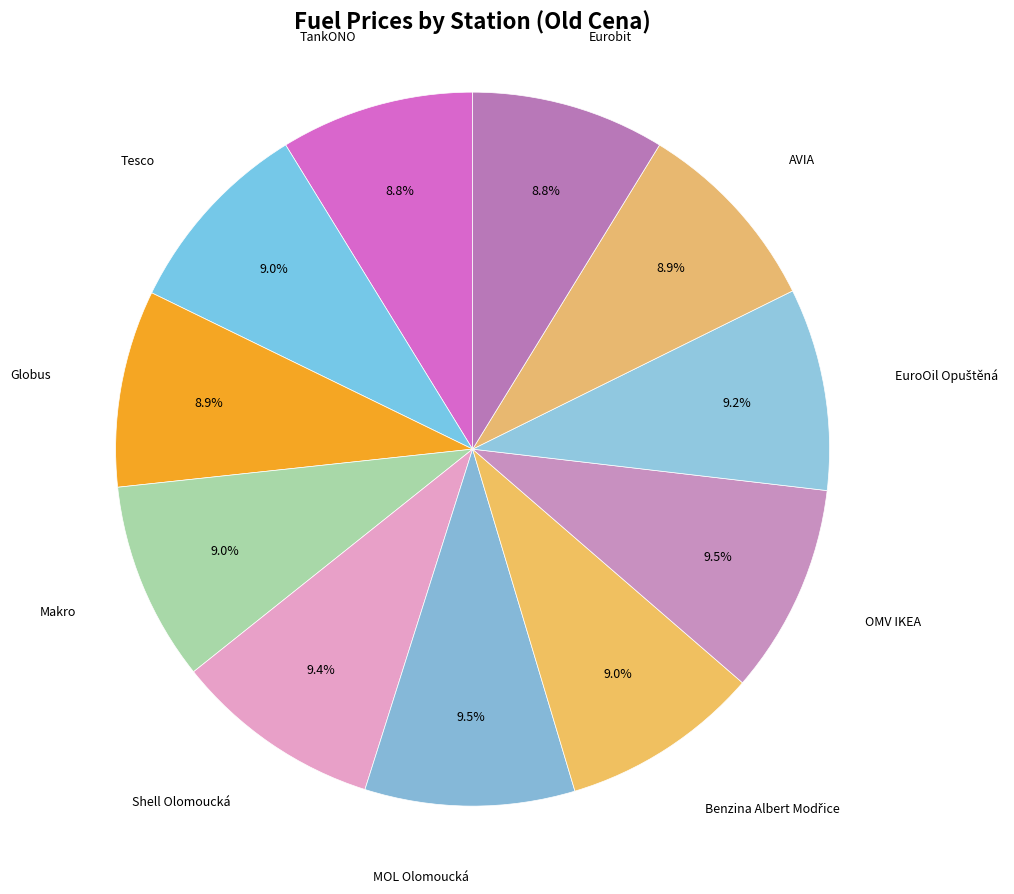

Is there any slice that represents more than half of the pie?

No